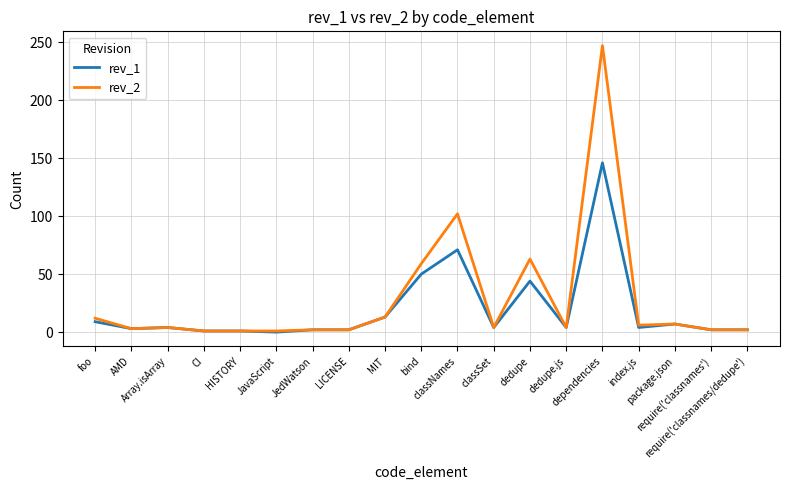

List the series in order of their peak value, highest first.

rev_2, rev_1